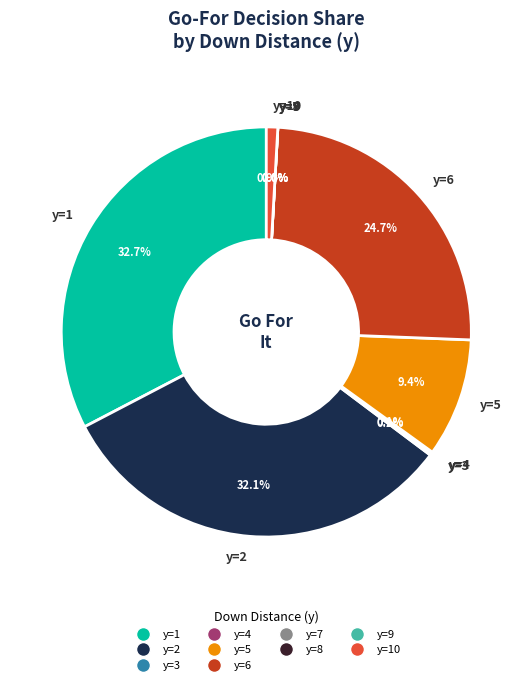

What is the smallest slice in the pie chart?

y=7